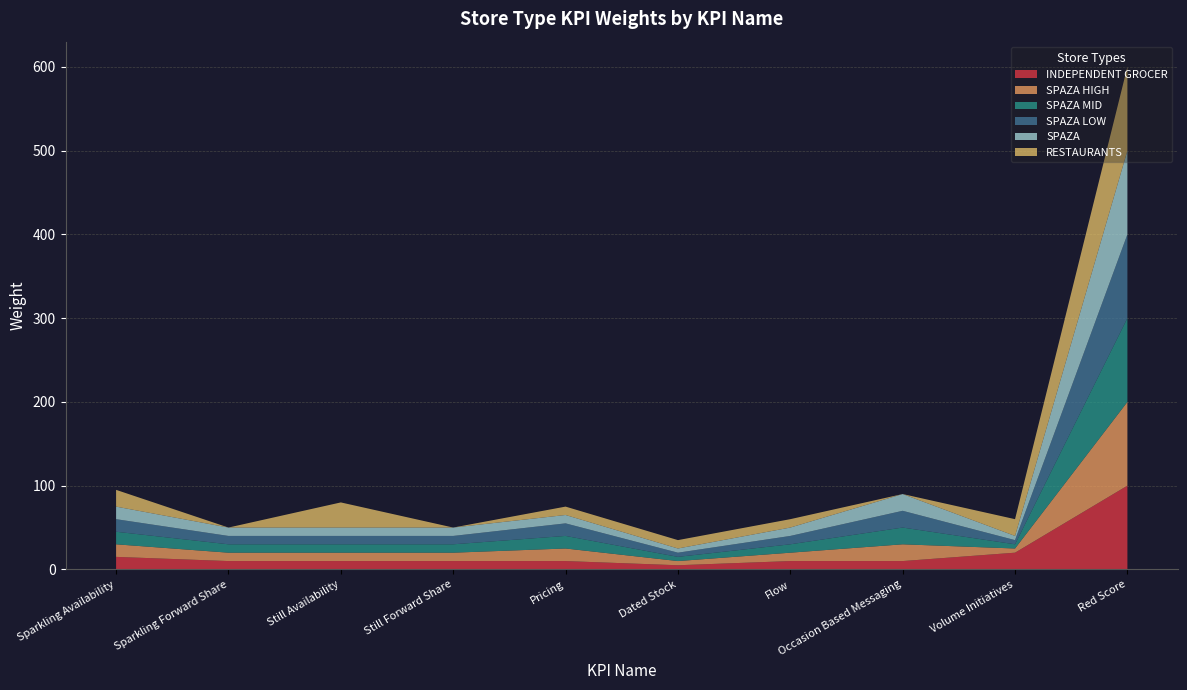

Reading left to right, what are all the values shown in this chart?

INDEPENDENT GROCER: 15	10	10	10	10	5	10	10	20	100
SPAZA HIGH: 15	10	10	10	15	5	10	20	5	100
SPAZA MID: 15	10	10	10	15	5	10	20	5	100
SPAZA LOW: 15	10	10	10	15	5	10	20	5	100
SPAZA: 15	10	10	10	10	5	10	20	5	100
RESTAURANTS: 20	0	30	0	10	10	10	0	20	100